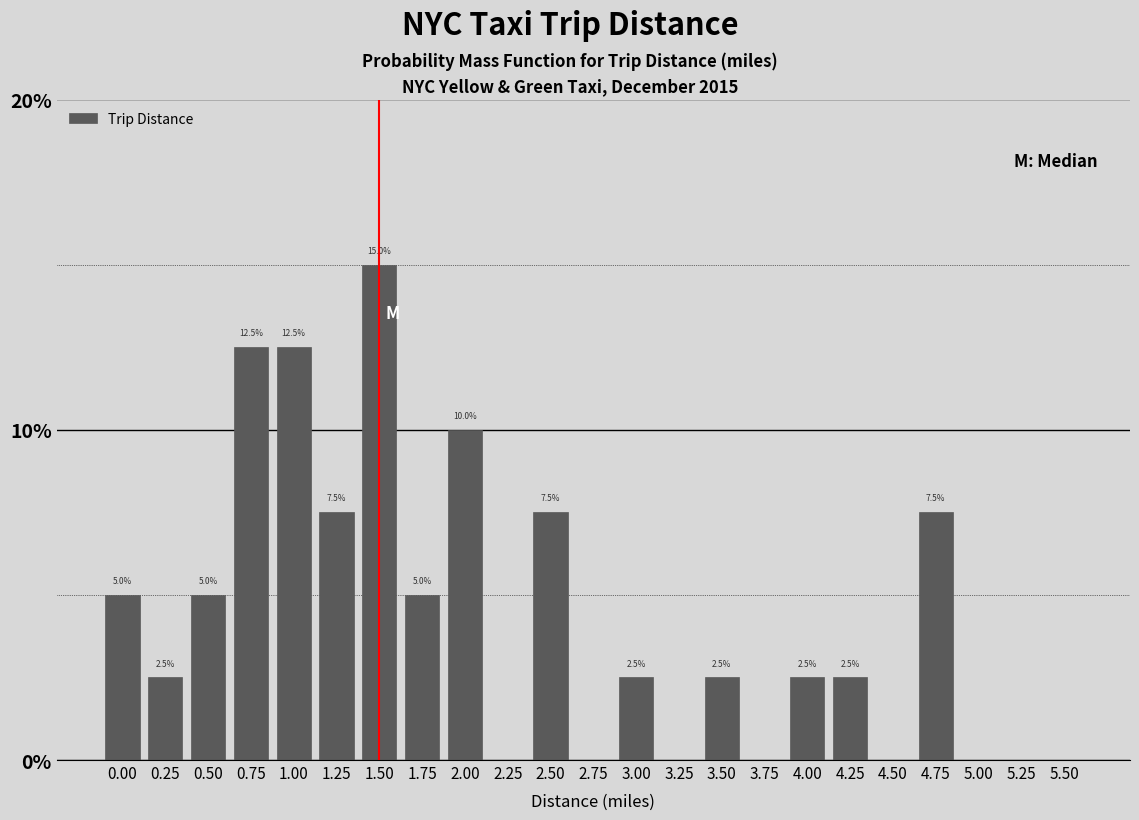

What is the maximum value shown in the chart?

15.0